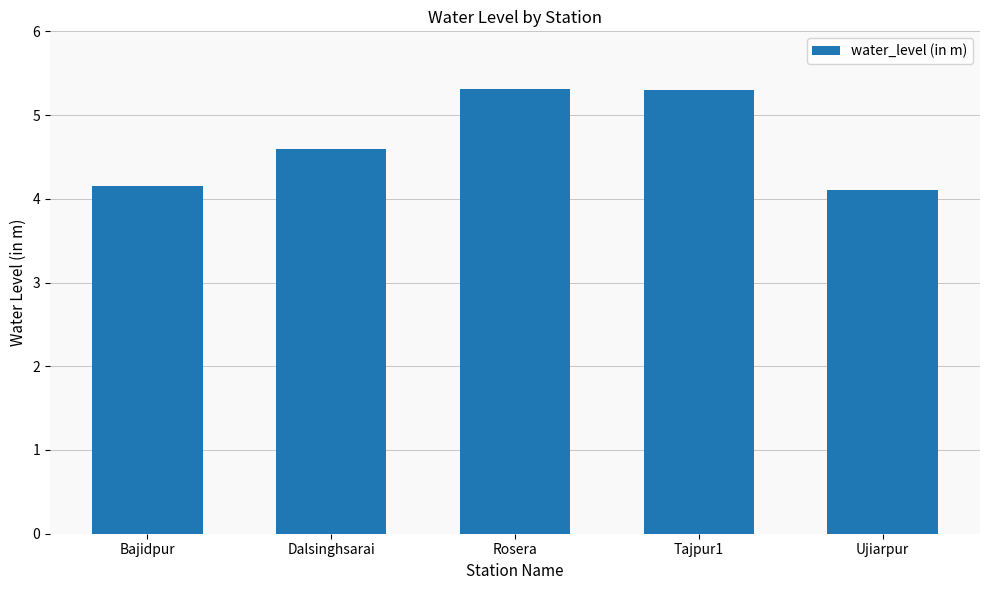

The value at Ujiarpur is 1.0. True or false?

False